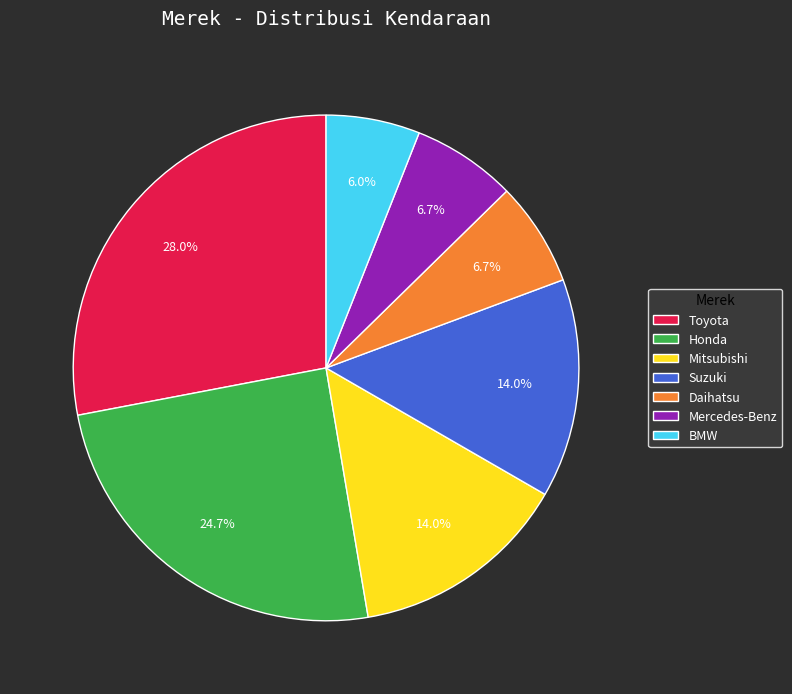

How many segments does this pie chart have?

7